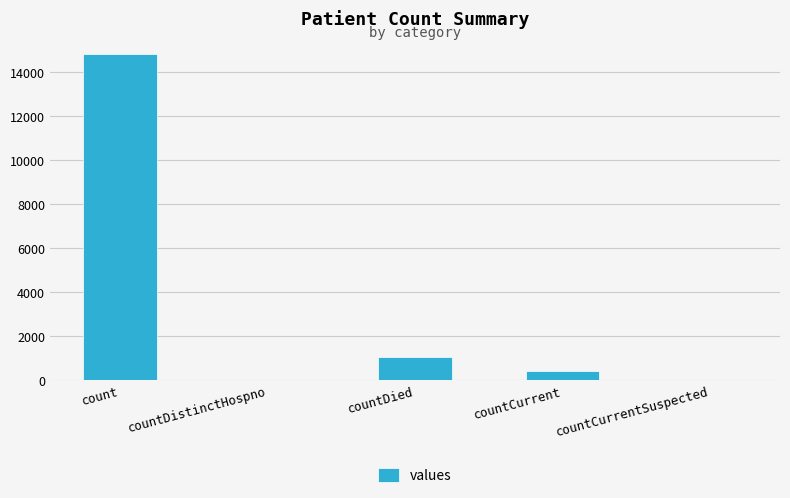

What is the change in value from count to countDied?

-13778